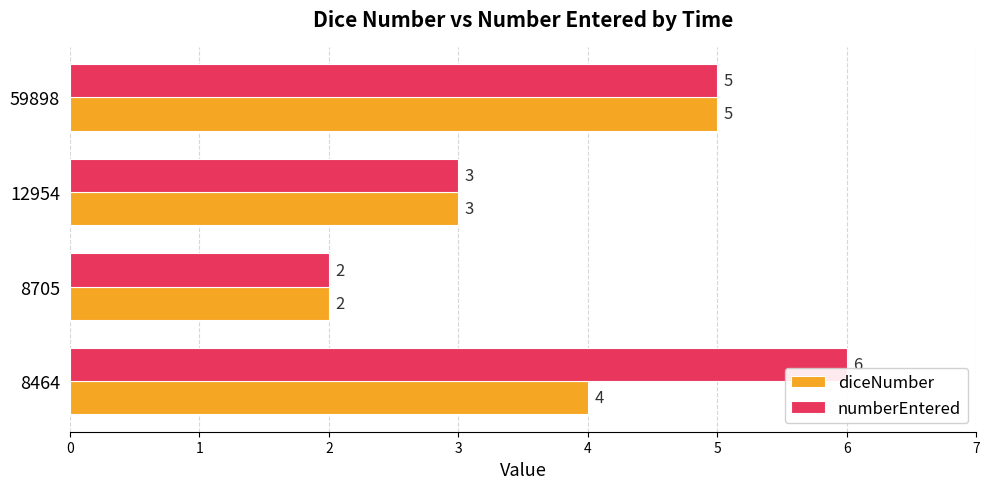

True or false: diceNumber has a value of 5 at 59898.

True